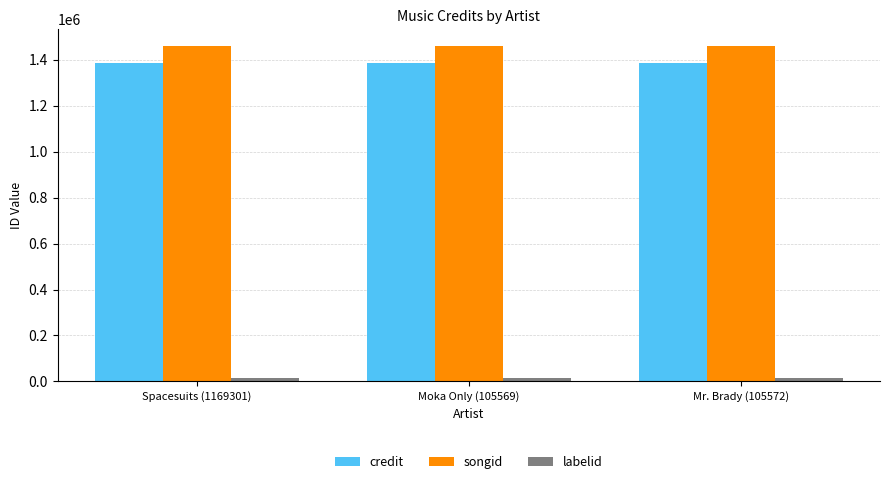

What is the minimum value for credit?

1387772